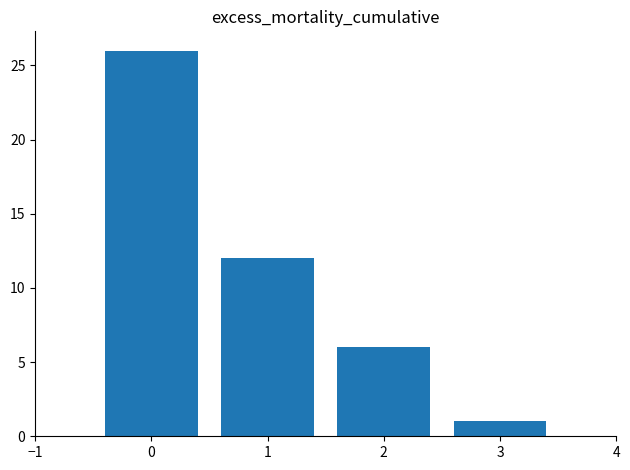

What is the change in value from 0 to 3?

-25